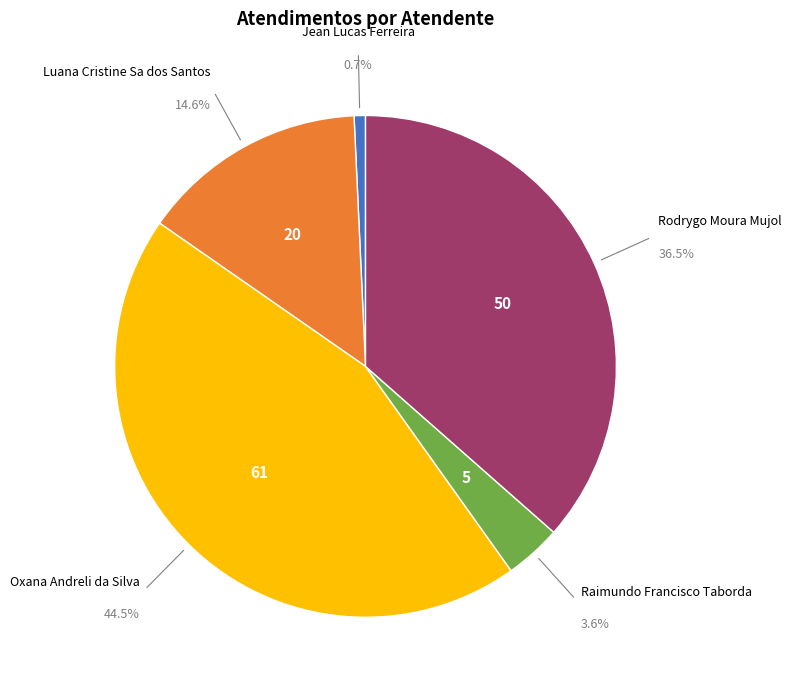

Which category has the biggest portion of the pie?

Oxana Andreli da Silva